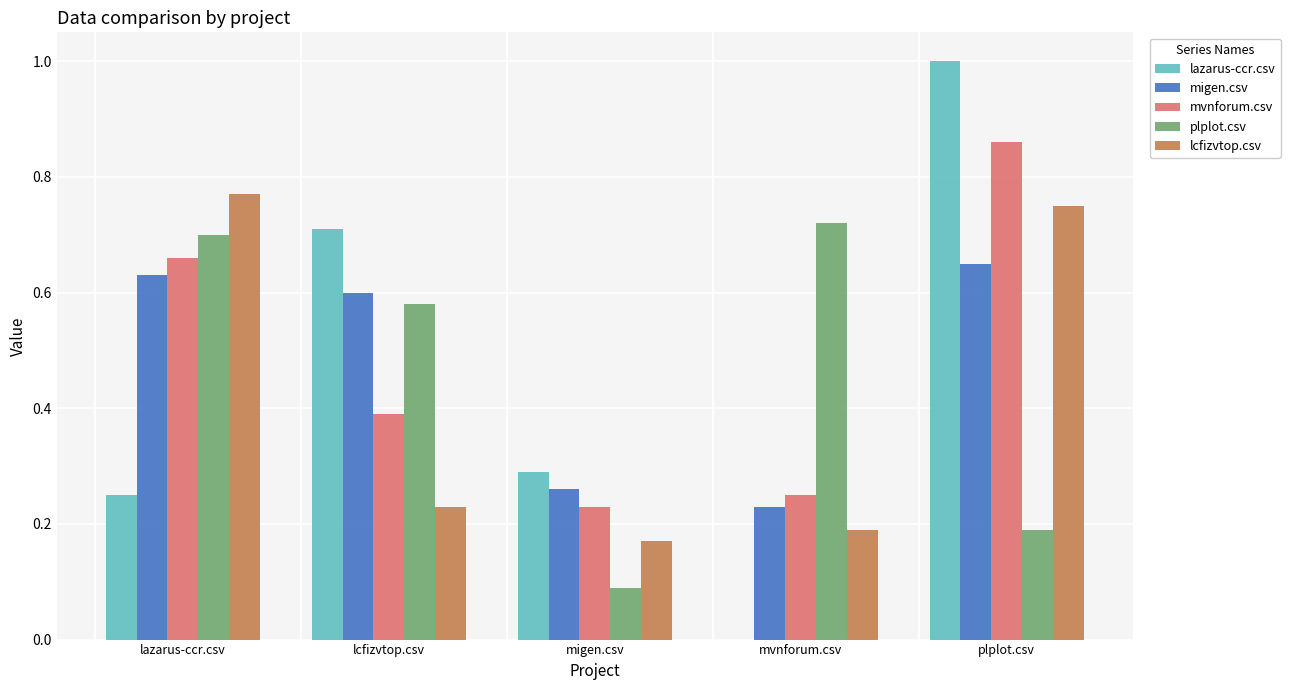

What is the average value of the lazarus-ccr.csv series?

0.5